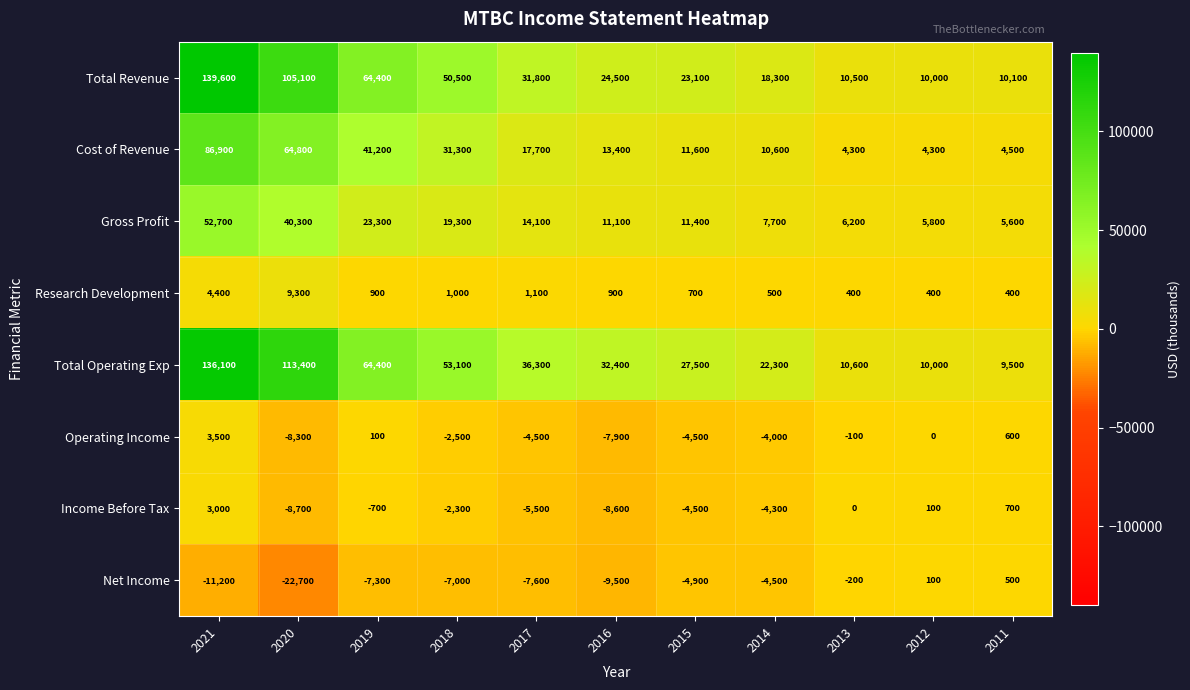

What is the spread (max minus min) of values at 2014?

26800